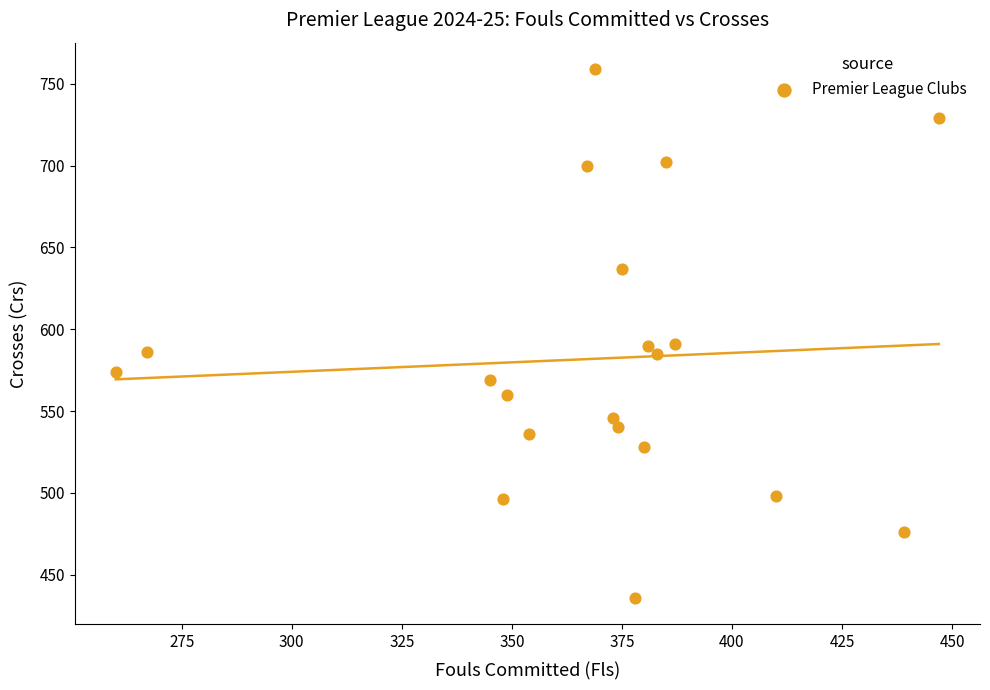

What is the range of Y values (max minus min)?

323